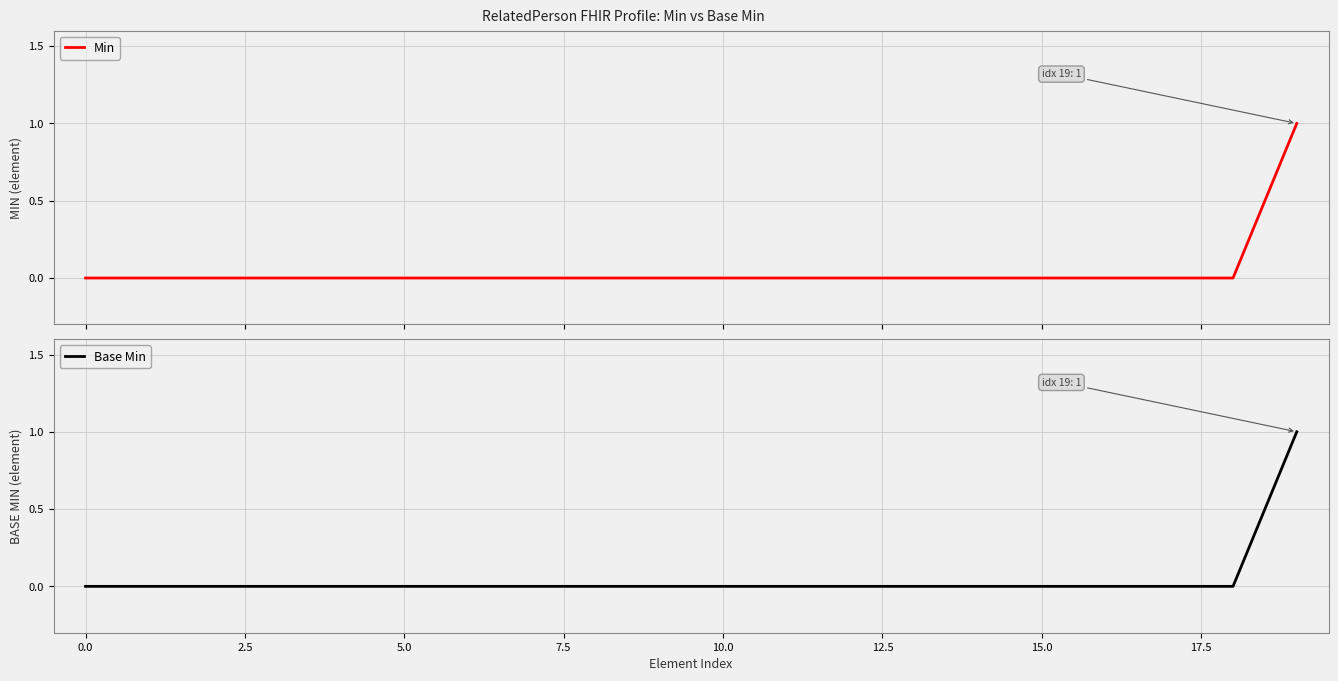

What is the sum of all Base Min values?

1